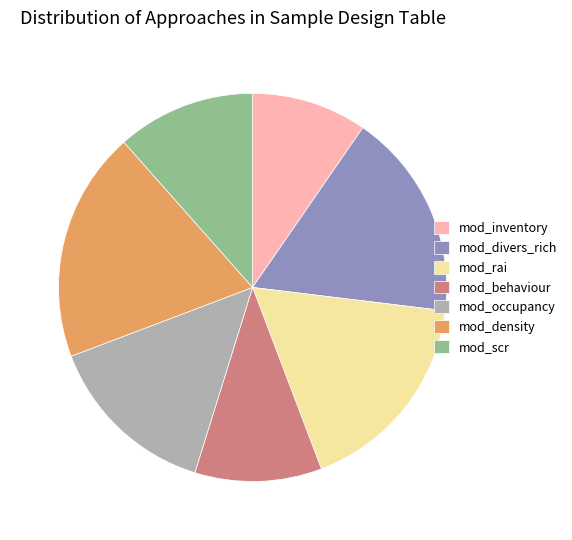

Which slice is the smallest?

mod_inventory